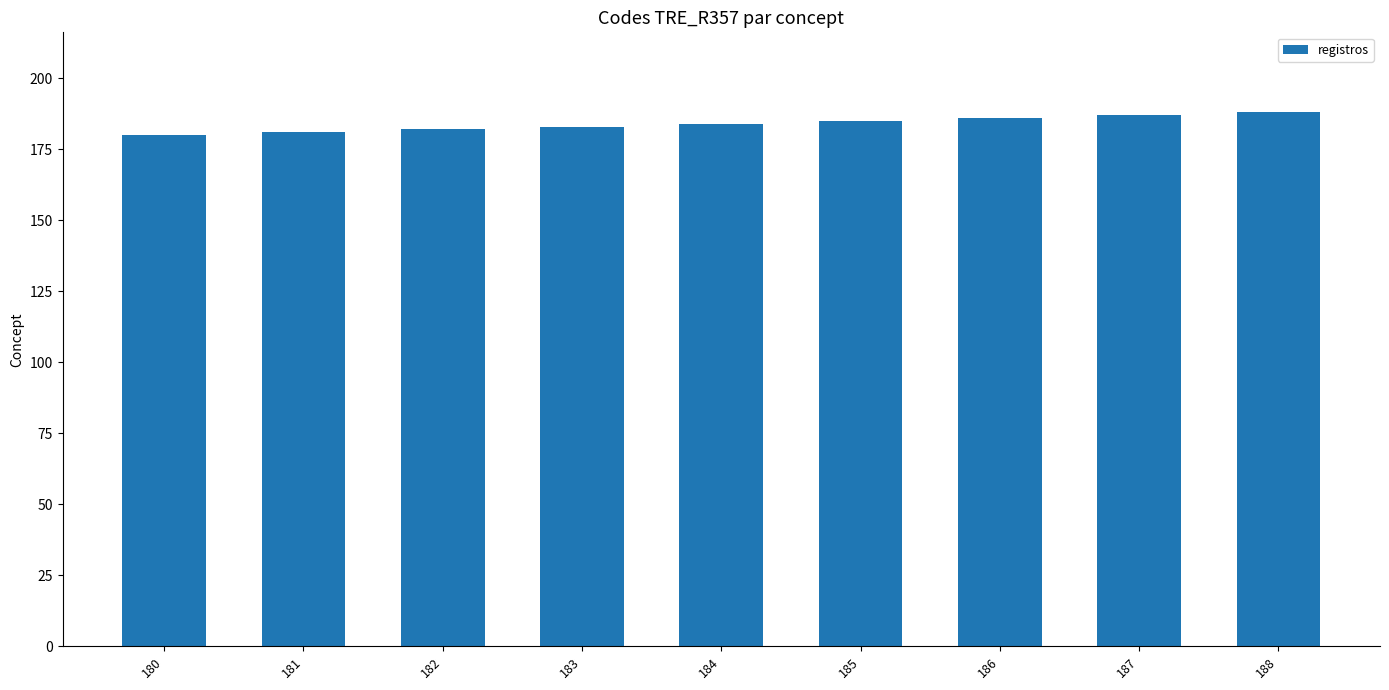

Does the chart contain stacked bars?

No